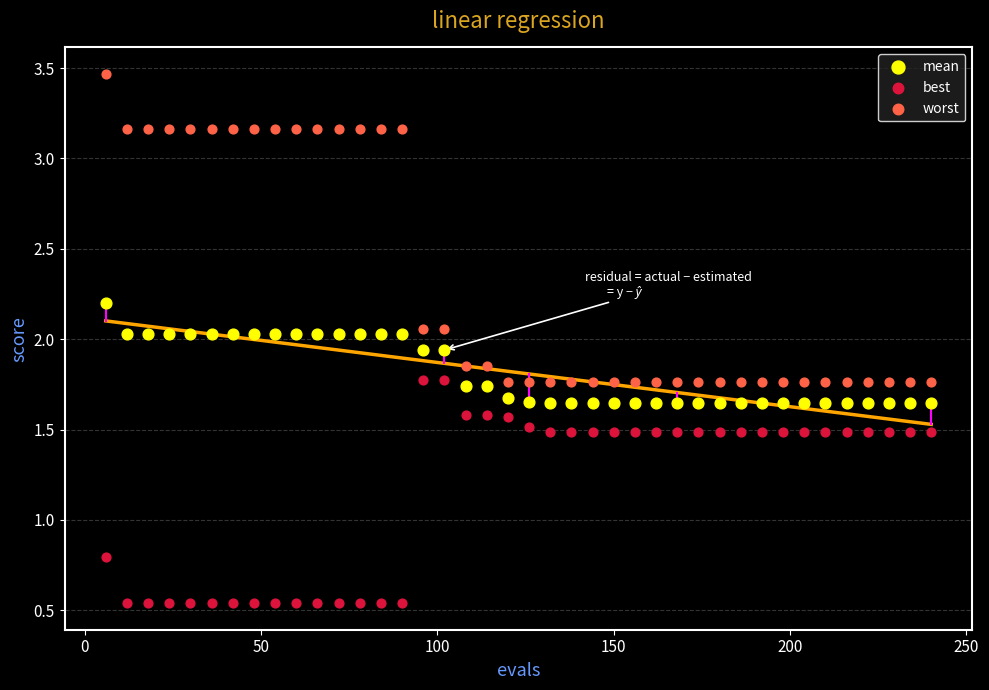

What are all the series names shown in the legend?

mean, best, worst